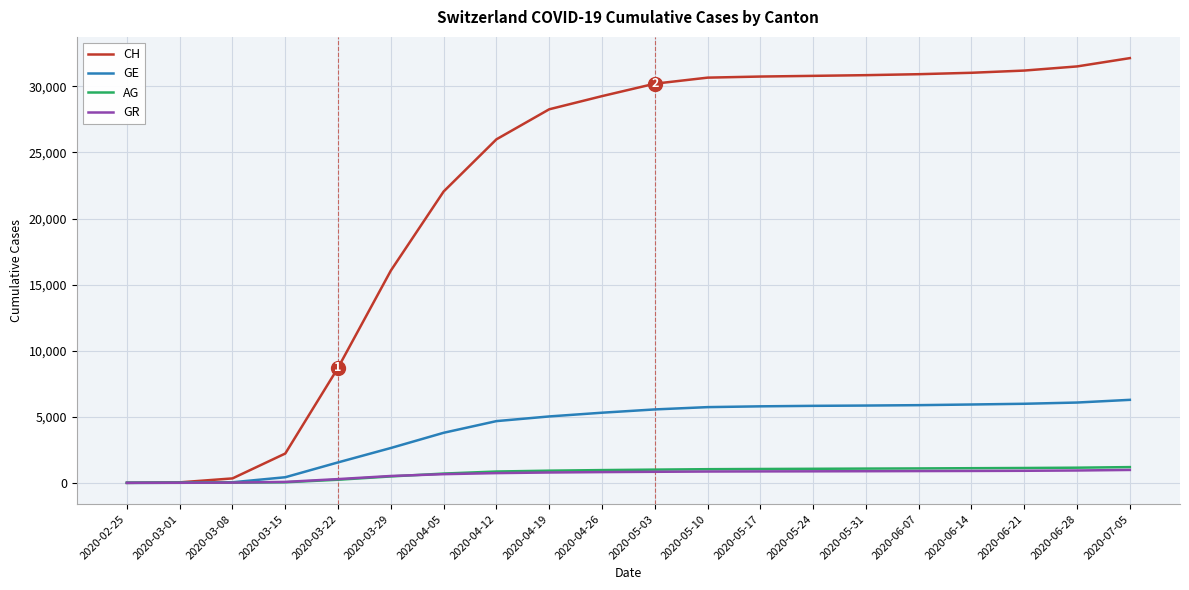

Which series has the widest spread of values?

CH